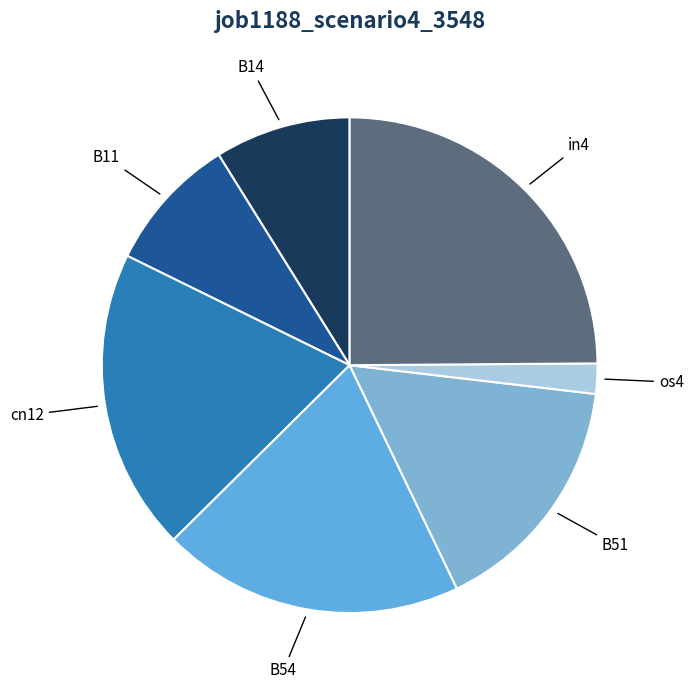

What is the smallest slice in the pie chart?

os4